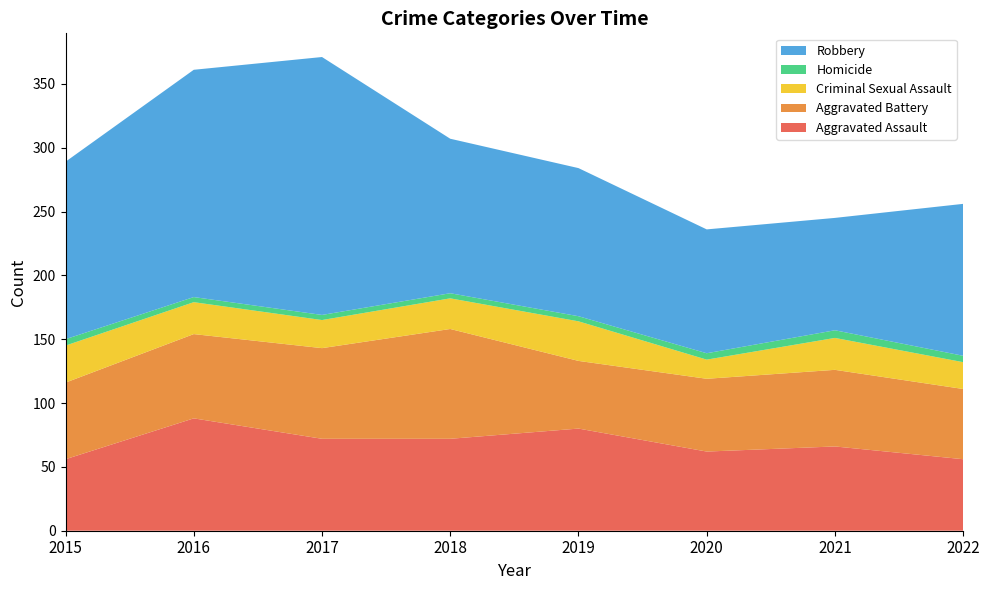

Reading left to right, extract all data points from this chart.

Aggravated Assault: 2015=56	2016=88	2017=72	2018=72	2019=80	2020=62	2021=66	2022=56
Aggravated Battery: 2015=60	2016=66	2017=71	2018=86	2019=53	2020=57	2021=60	2022=55
Criminal Sexual Assault: 2015=29	2016=25	2017=22	2018=24	2019=31	2020=15	2021=25	2022=21
Homicide: 2015=5	2016=4	2017=4	2018=4	2019=4	2020=5	2021=6	2022=5
Robbery: 2015=139	2016=178	2017=202	2018=121	2019=116	2020=97	2021=88	2022=119